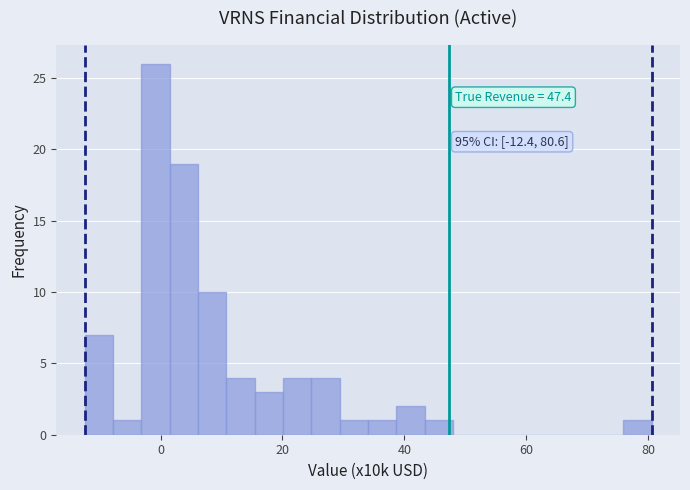

Read against the x-axis, roughly where is the centre of the tallest bar?

0